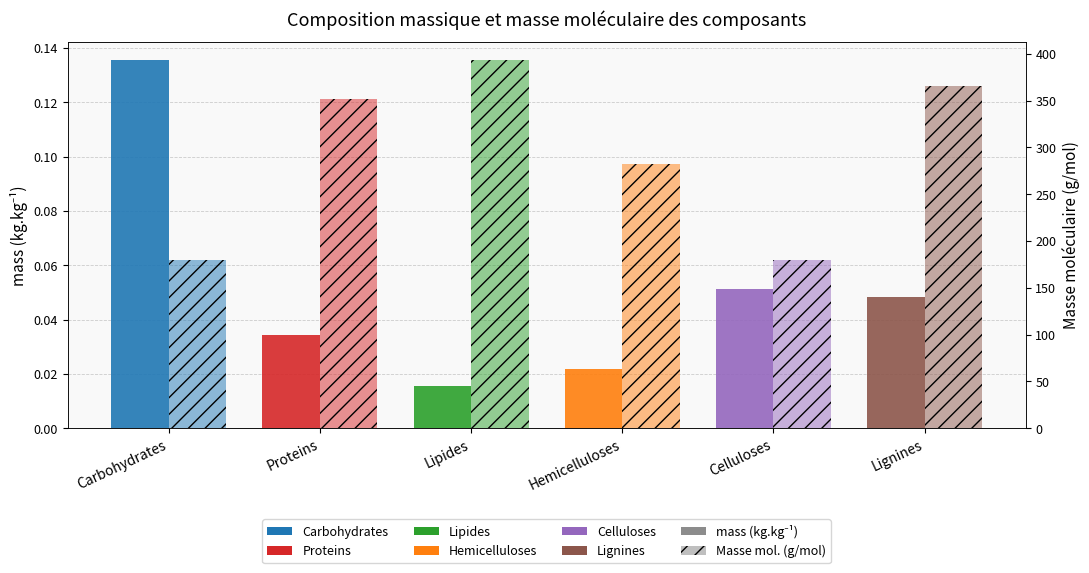

At which label does Masse moléculaire (g/mol) reach its peak?

Lipides